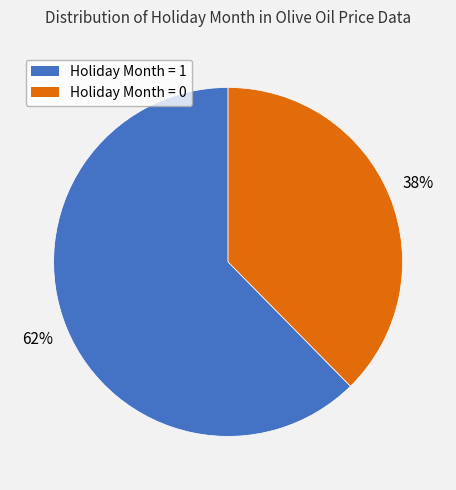

What is the ratio of the value at Holiday Month = 0 to the value at Holiday Month = 1?

0.6